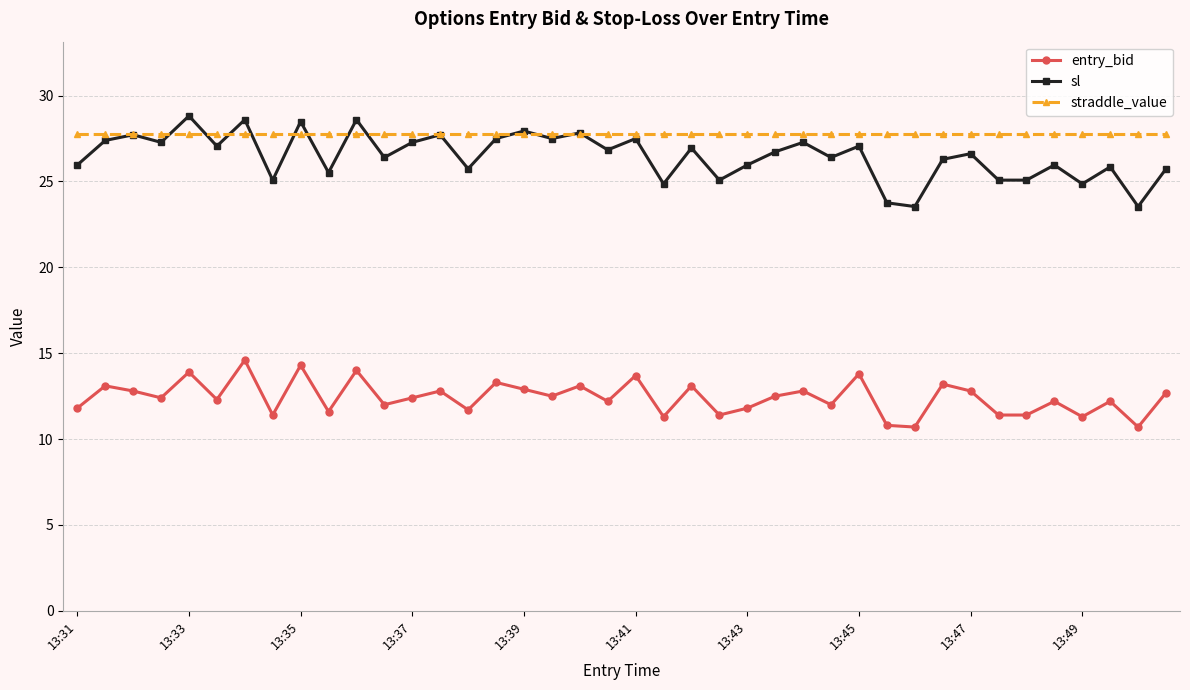

Is this an area chart (filled region under the line)?

No